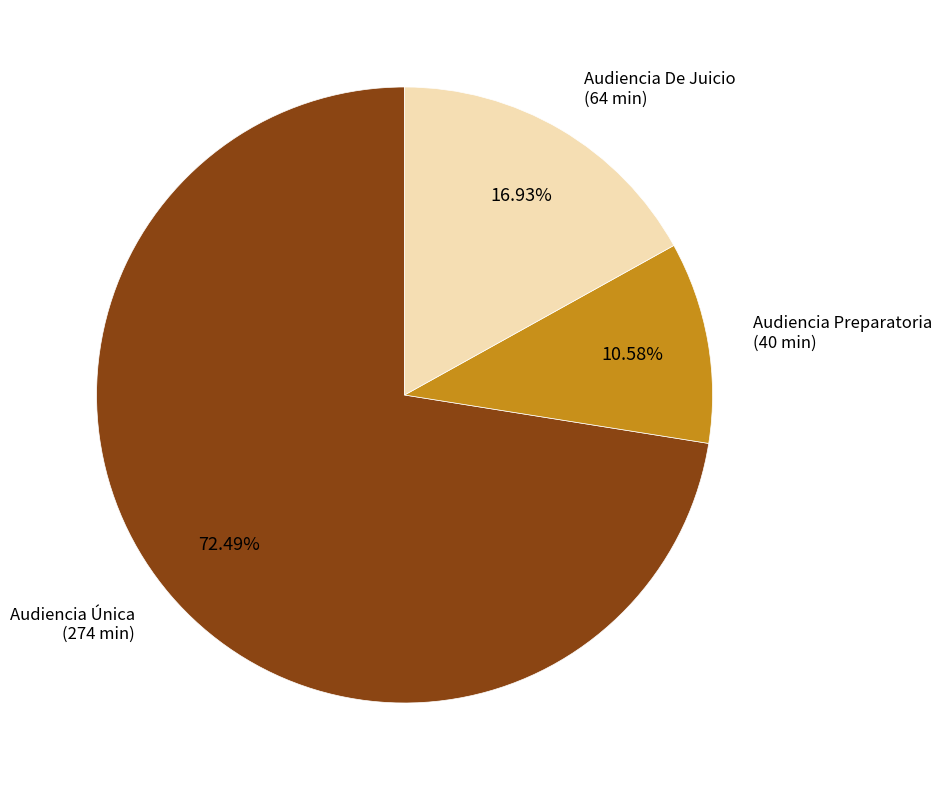

How many slices are in this pie chart?

3